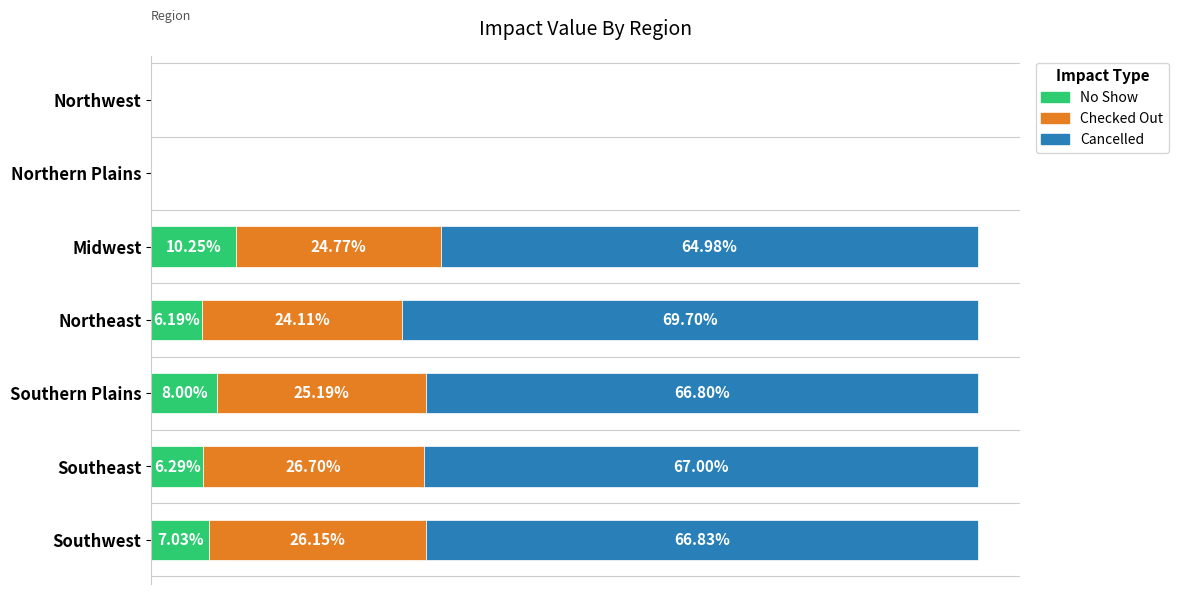

At which label does No Show reach its peak?

Midwest